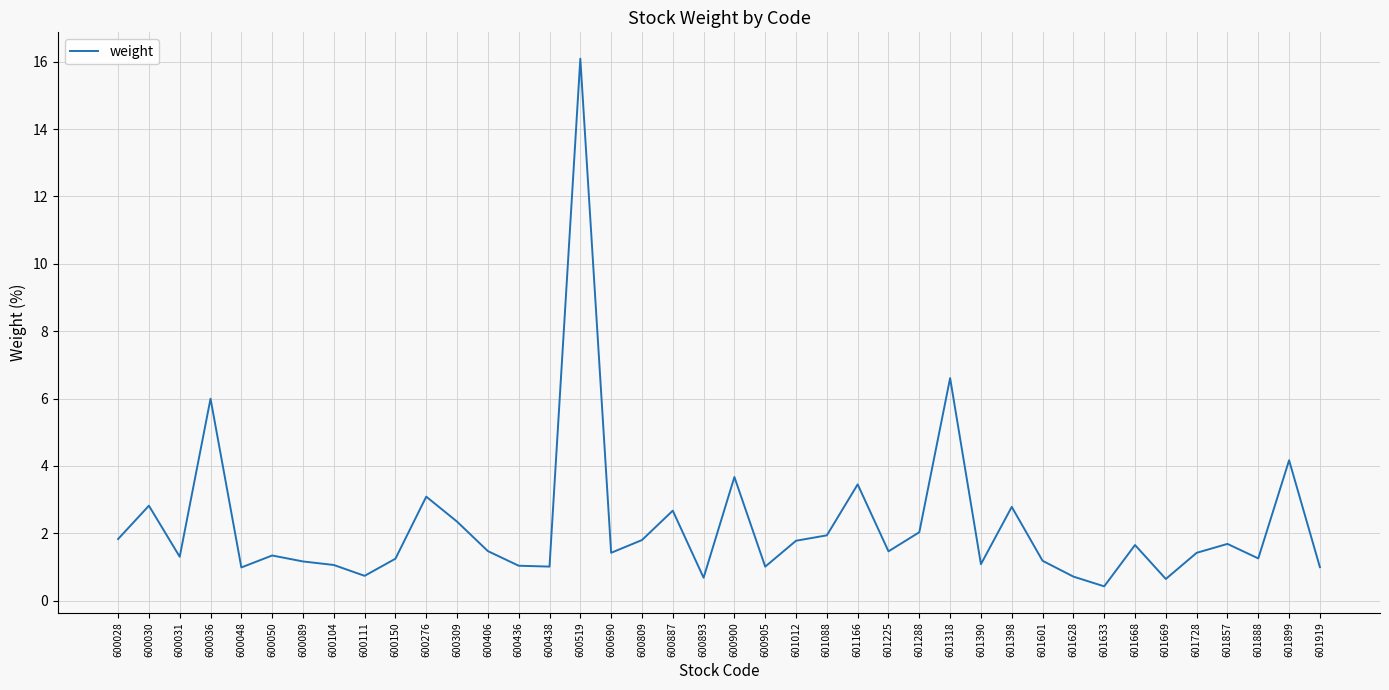

True or false: there are more than 1 points higher than both neighbors.

True